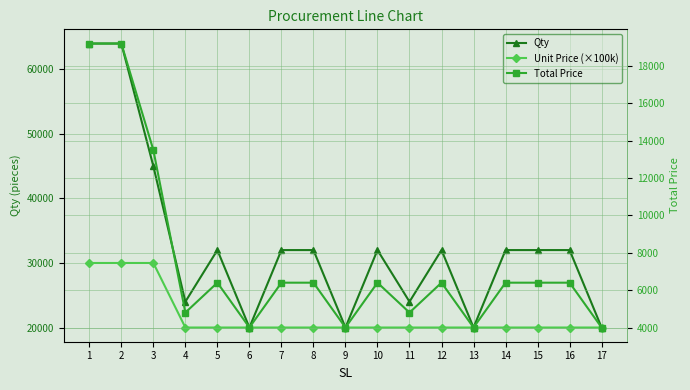

Which series has the largest total across all categories?

Qty